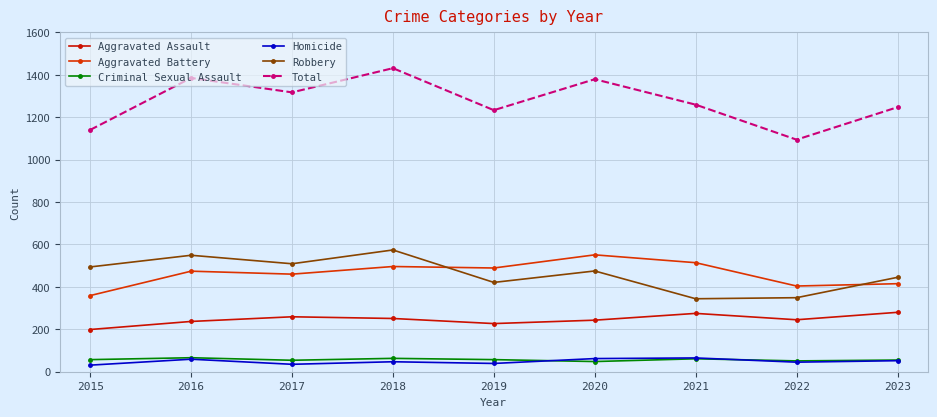

True or false: Total and Aggravated Assault intersect in this chart.

False